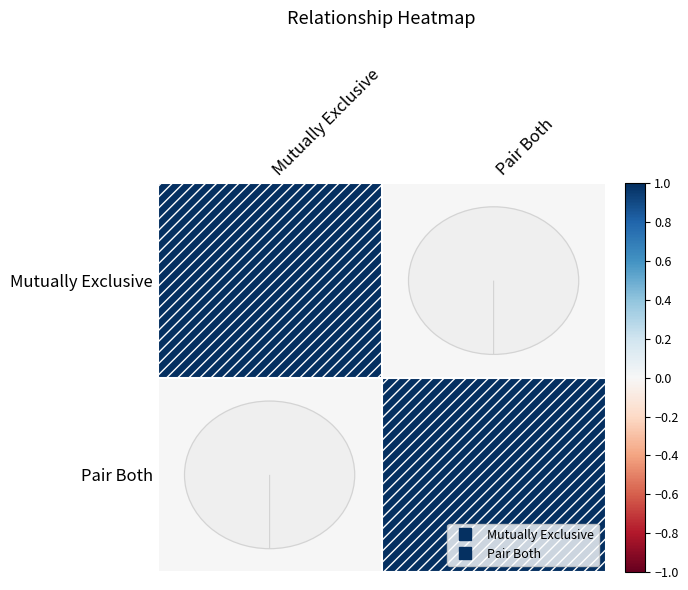

What is the difference between the maximum and minimum values in the Mutually Exclusive series?

1